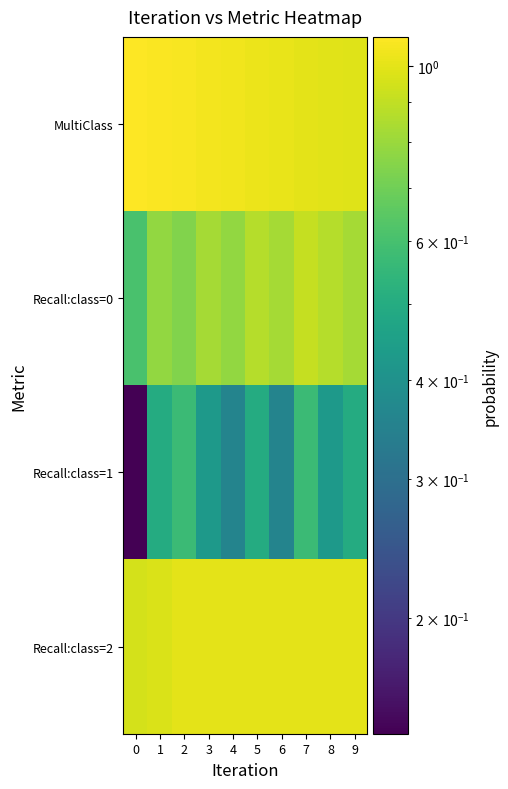

At which category is the sum across all series the highest?

7